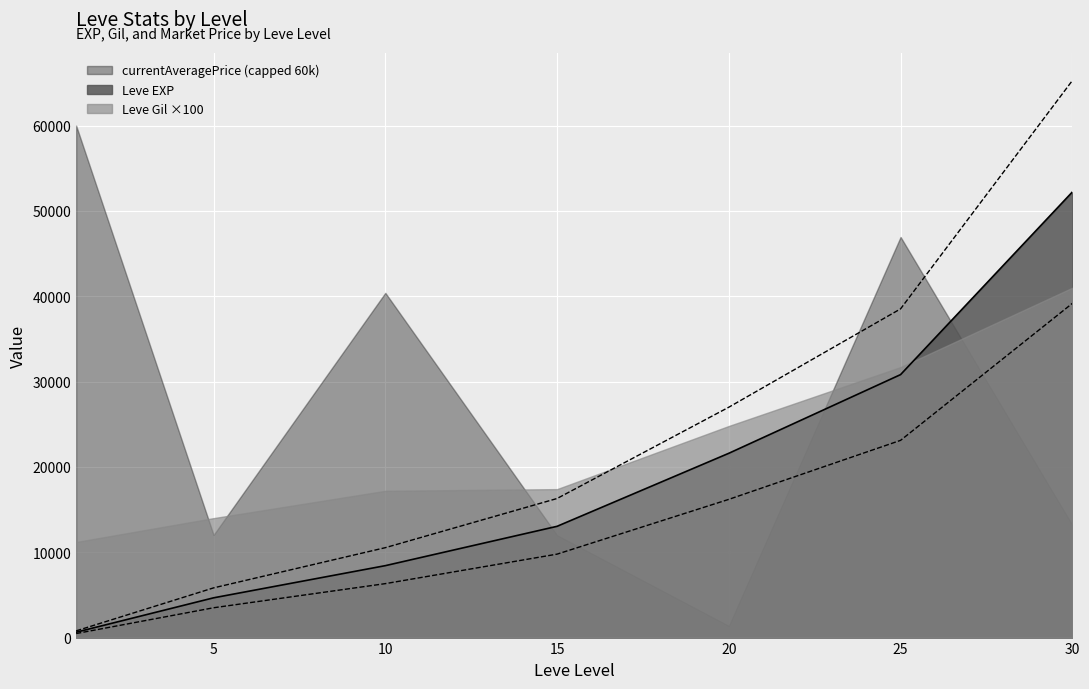

The value of Leve EXP at 25 is 30820. True or false?

True